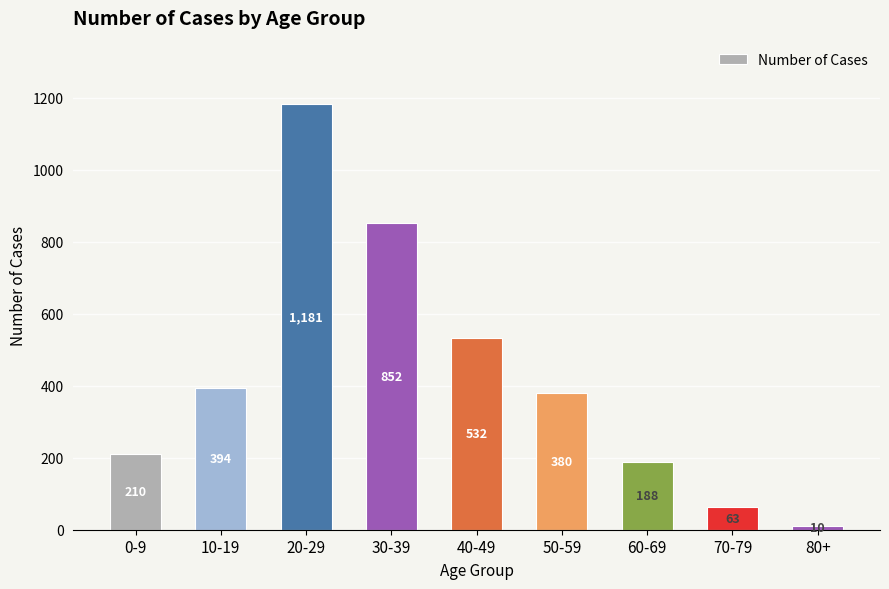

How many bars are there in total?

9